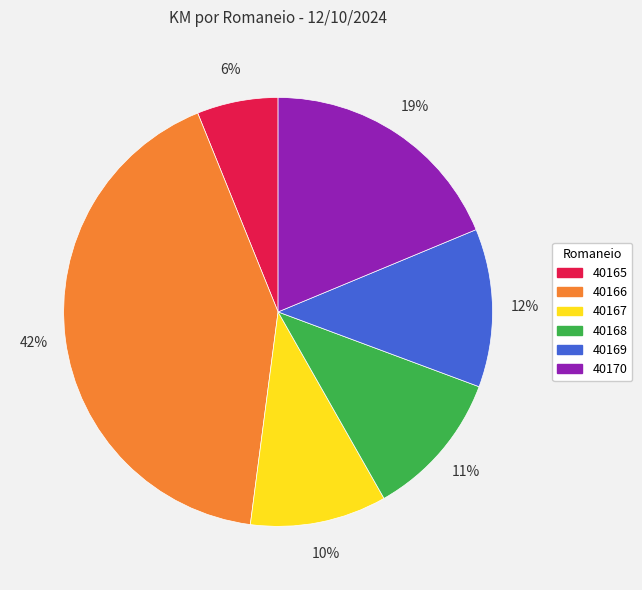

How many slices are in this pie chart?

6